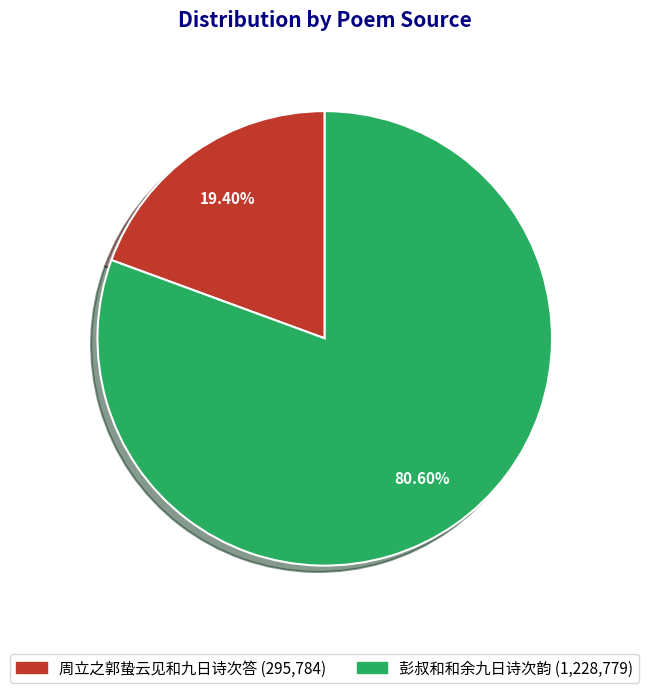

Which slice is the smallest?

周立之郭蛰云见和九日诗次答